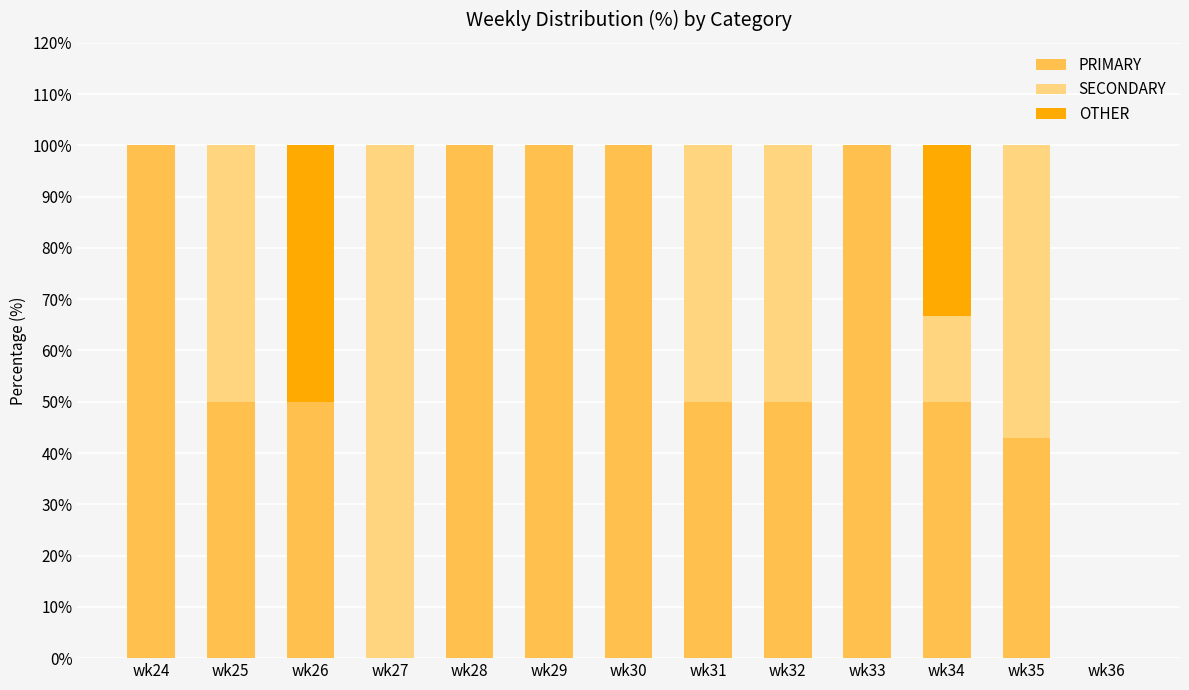

What is the sum of the PRIMARY values at wk25 and wk27?

50.0